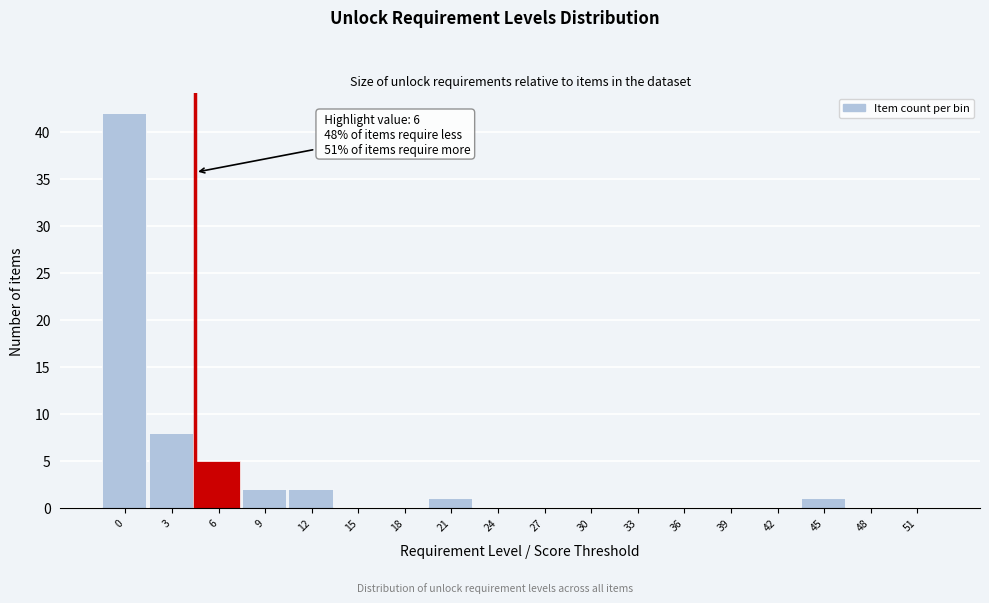

Reading right to left, what are all the values shown in this chart?

51=0	48=0	45=1	42=0	39=0	36=0	33=0	30=0	27=0	24=0	21=1	18=0	15=0	12=2	9=2	6=5	3=8	0=42